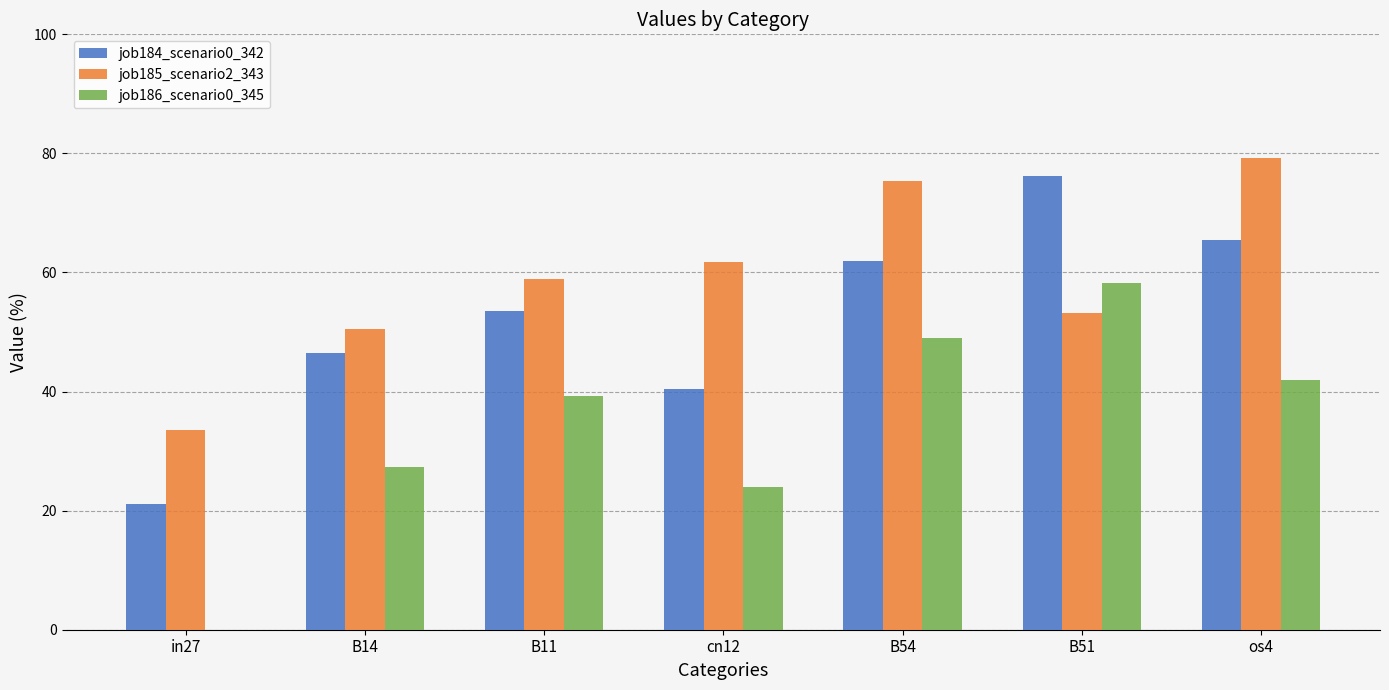

What is the spread (max minus min) of values at cn12?

37.8